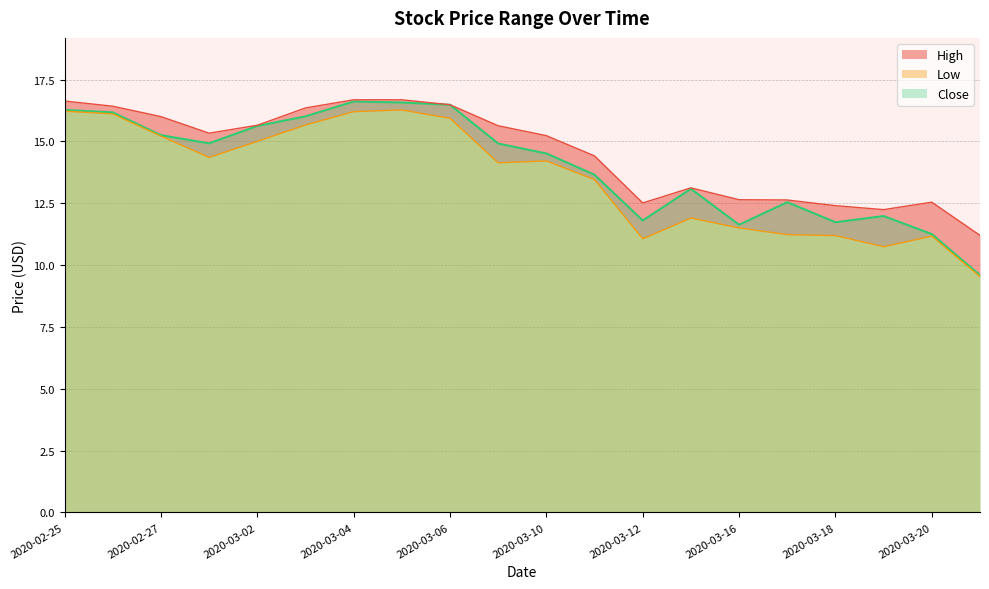

List the series in order of their overall mean, highest first.

High, Close, Low